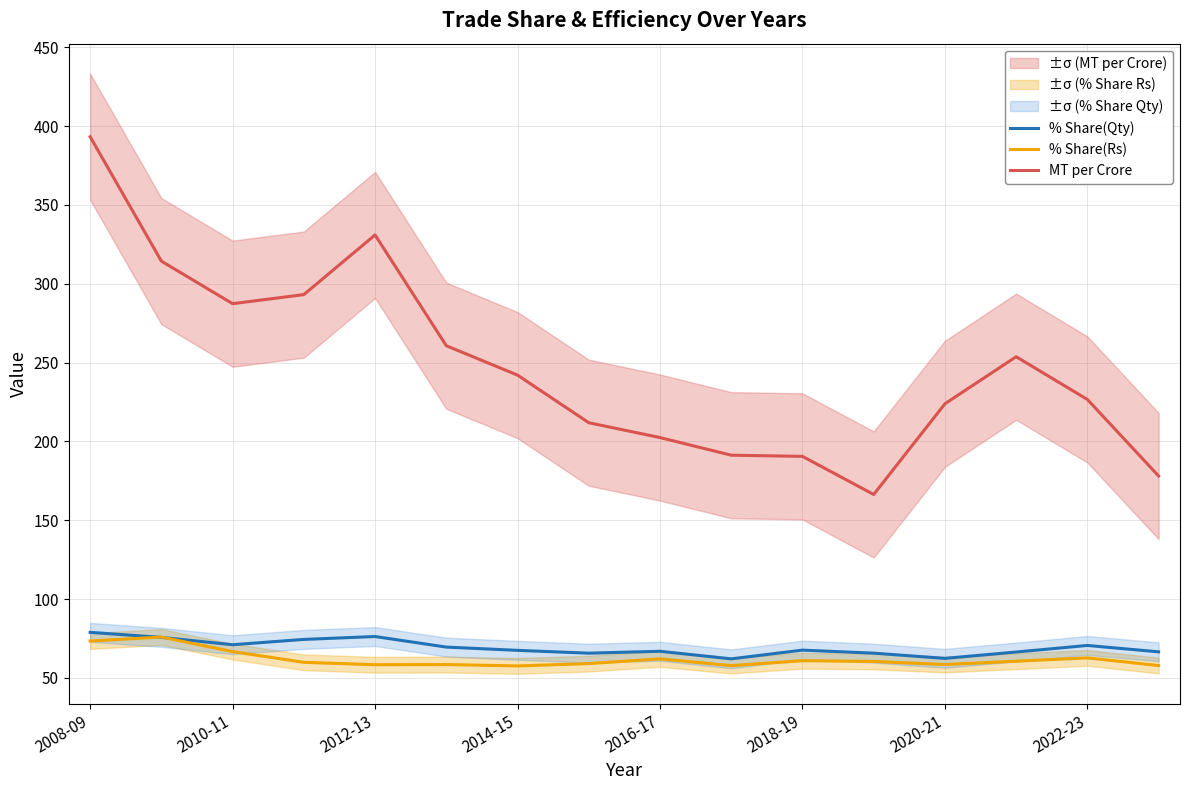

True or false: % Share(Rs) has a value of 62.0 at 2016-17.

True